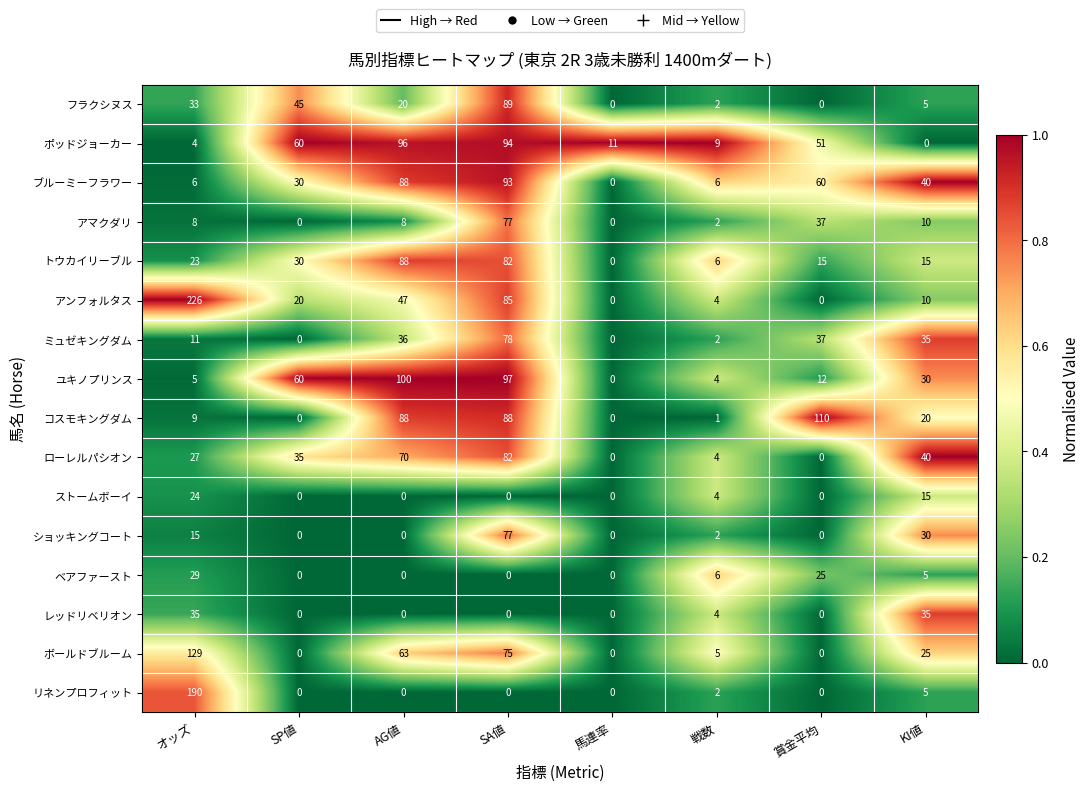

What is the difference between the コスモキングダム values at AG値 and オッズ?

79